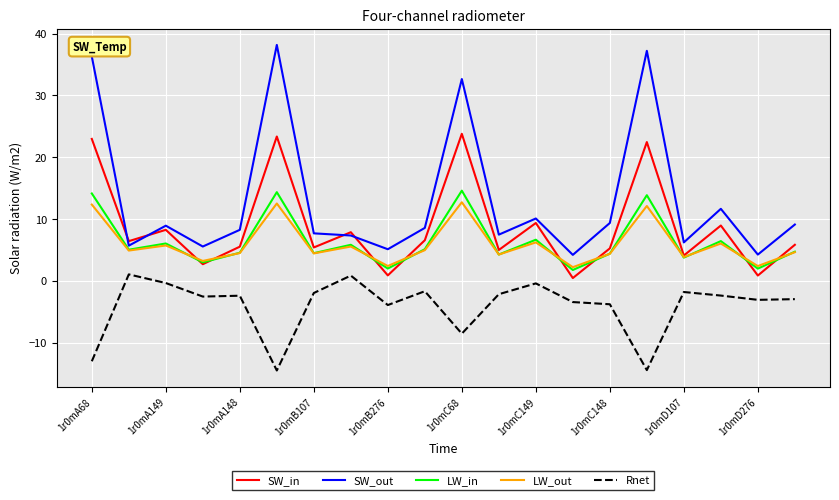

True or false: SW_in and Rnet intersect in this chart.

False